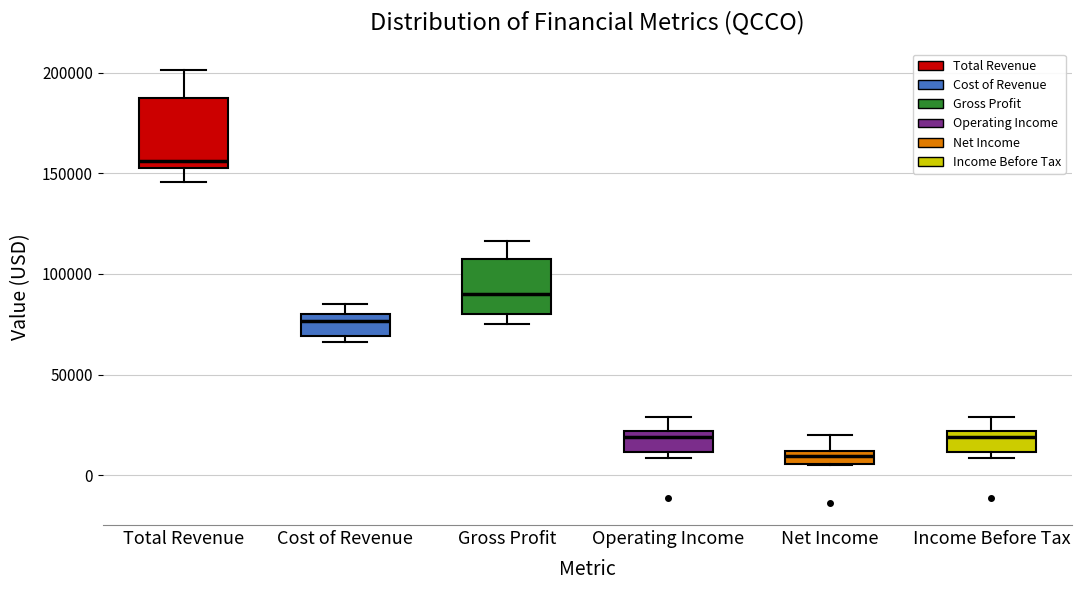

Where does the upper whisker of the box for Operating Income end on the y-axis? The values are not printed on the chart, so give them approximately, as read against the axis.

30000